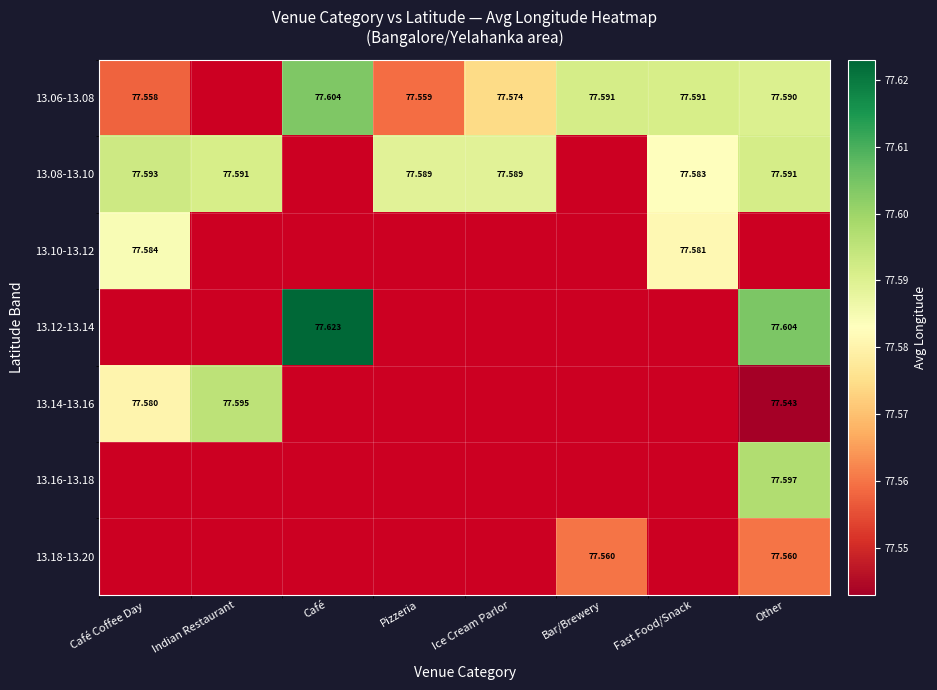

Is the value of 13.08-13.10 at Other greater than the value of 13.14-13.16 at Indian Restaurant?

No